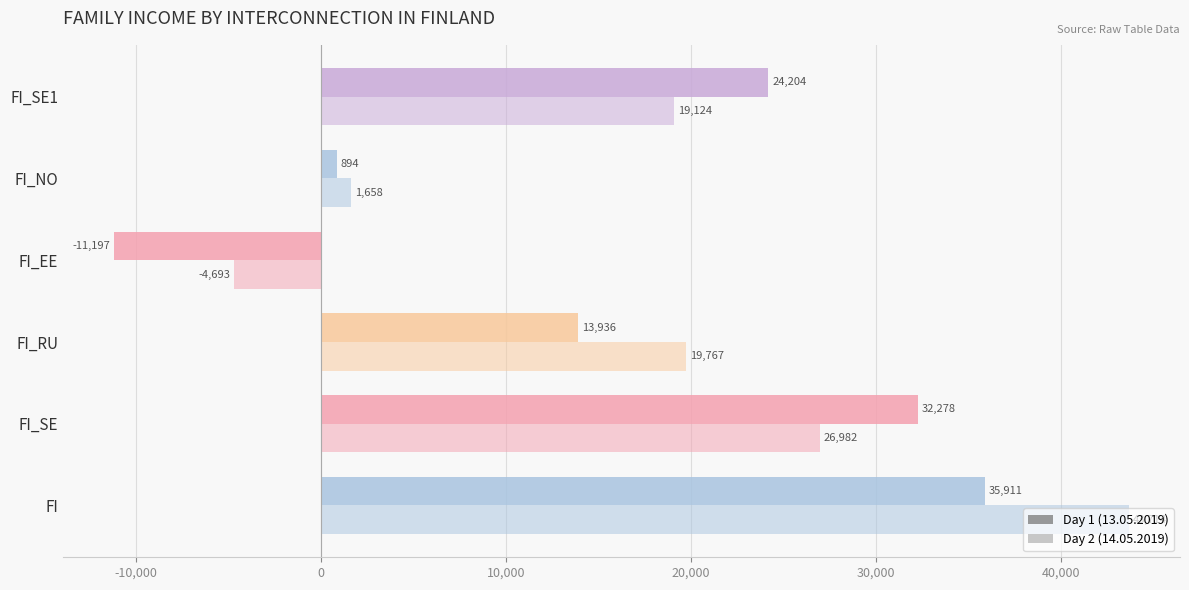

List the series in order of their peak value, lowest first.

Day 1 (13.05.2019), Day 2 (14.05.2019)